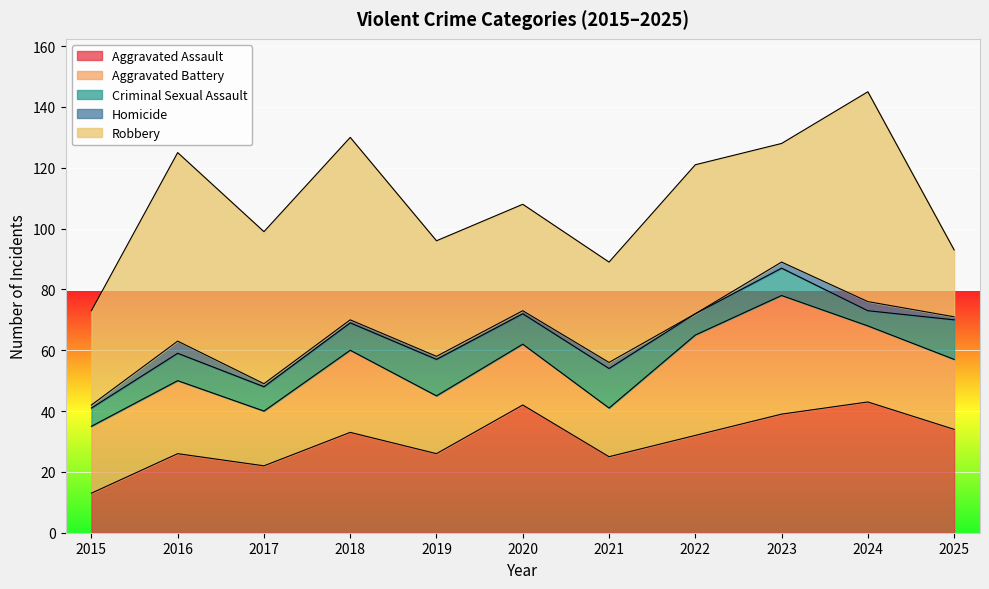

What are all the series names shown in the legend?

Aggravated Assault, Aggravated Battery, Criminal Sexual Assault, Homicide, Robbery